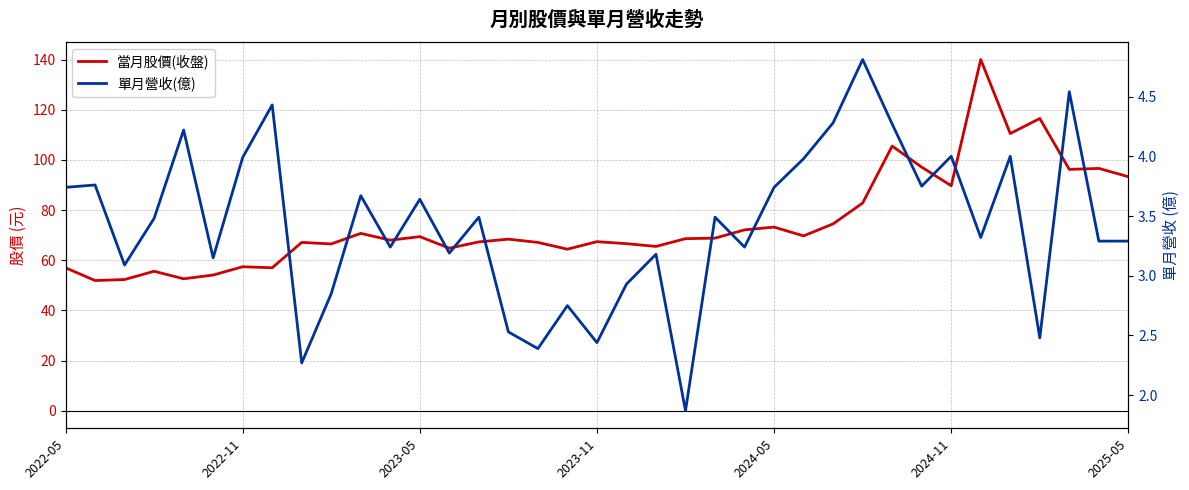

Reading right to left, what are all the values shown in this chart?

當月股價(收盤): 93.3	96.6	96.2	116.5	110.5	140.0	89.7	97.1	105.5	82.8	74.5	69.7	73.2	72.1	68.8	68.6	65.5	66.6	67.4	64.4	67.1	68.4	67.3	64.8	69.4	68.0	70.7	66.5	67.1	57.0	57.4	54.1	52.6	55.6	52.3	51.9	57.0
單月營收(億): 3.3	3.3	4.5	2.5	4.0	3.3	4.0	3.8	4.3	4.8	4.3	4.0	3.7	3.2	3.5	1.9	3.2	2.9	2.4	2.8	2.4	2.5	3.5	3.2	3.6	3.2	3.7	2.9	2.3	4.4	4.0	3.1	4.2	3.5	3.1	3.8	3.7